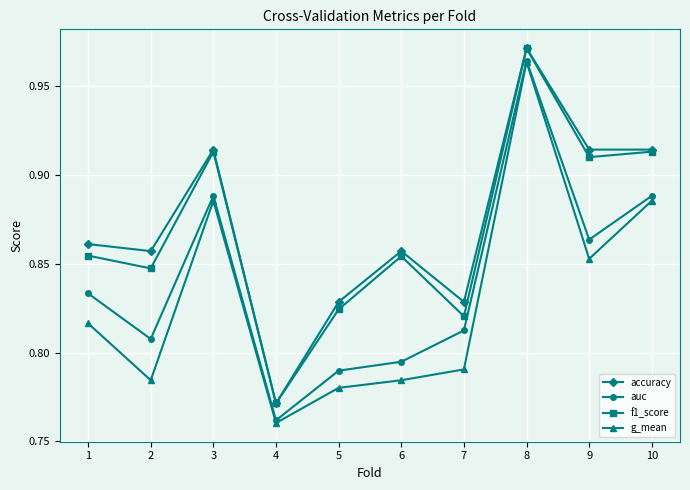

Is the value of accuracy at 3 greater than the value of auc at 8?

No